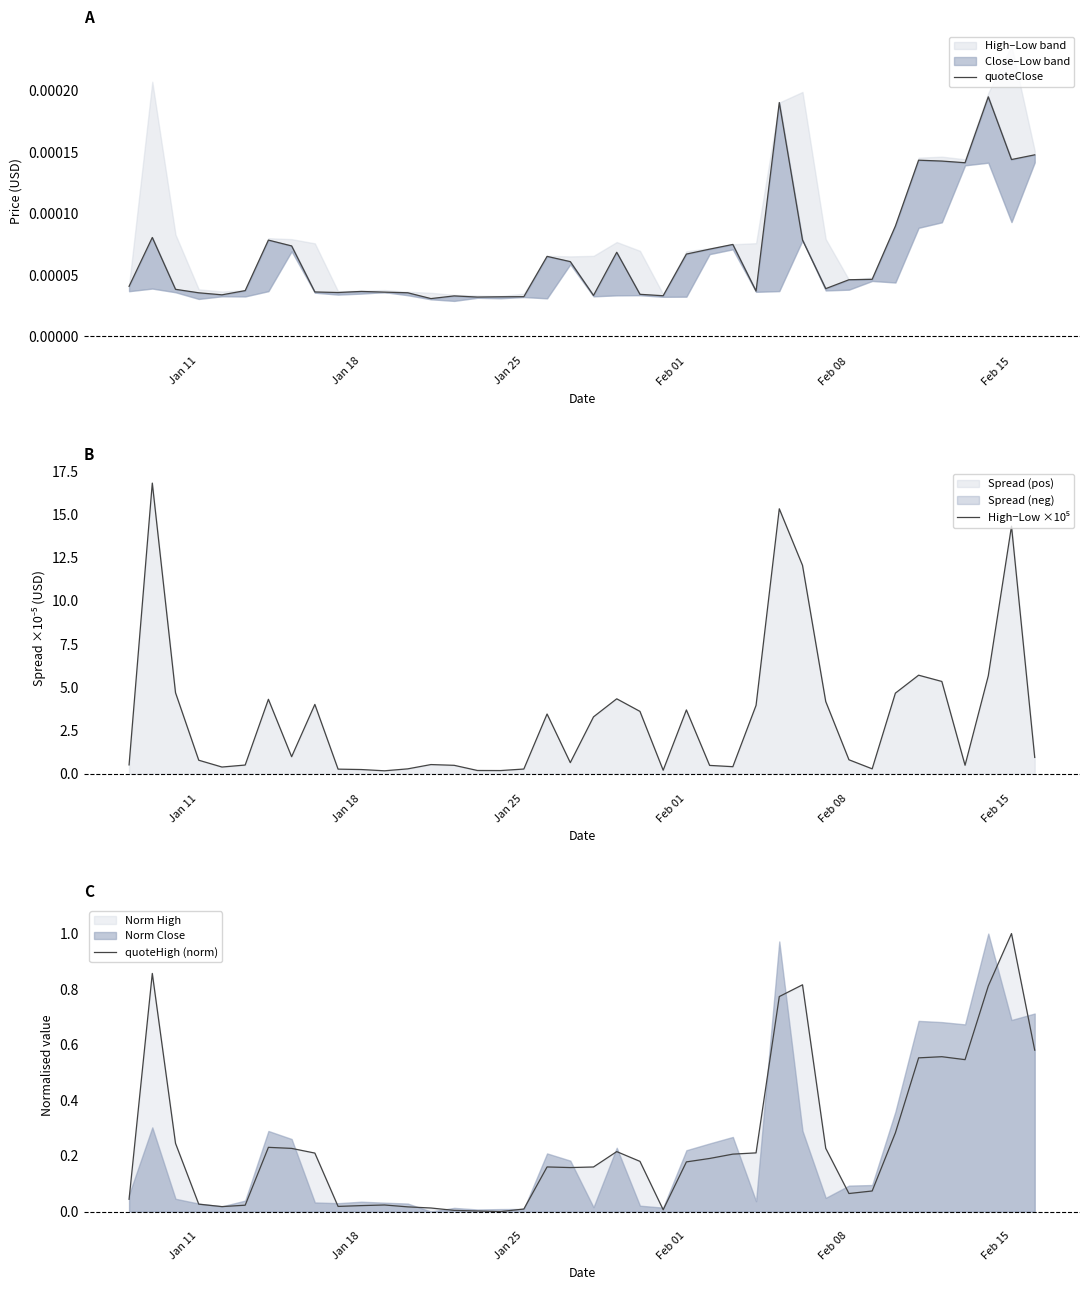

At which label does quoteHigh (norm) reach its peak?

Feb 15